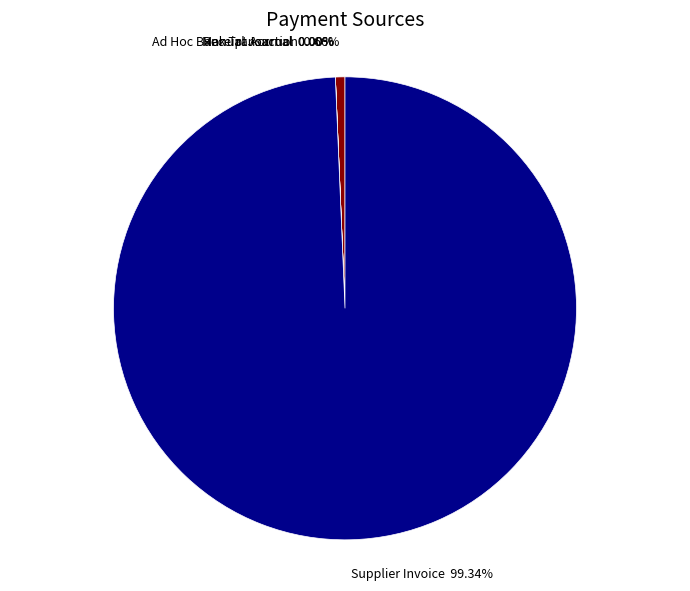

To the nearest percent, what is the difference between the largest and smallest slice percentages?

99%